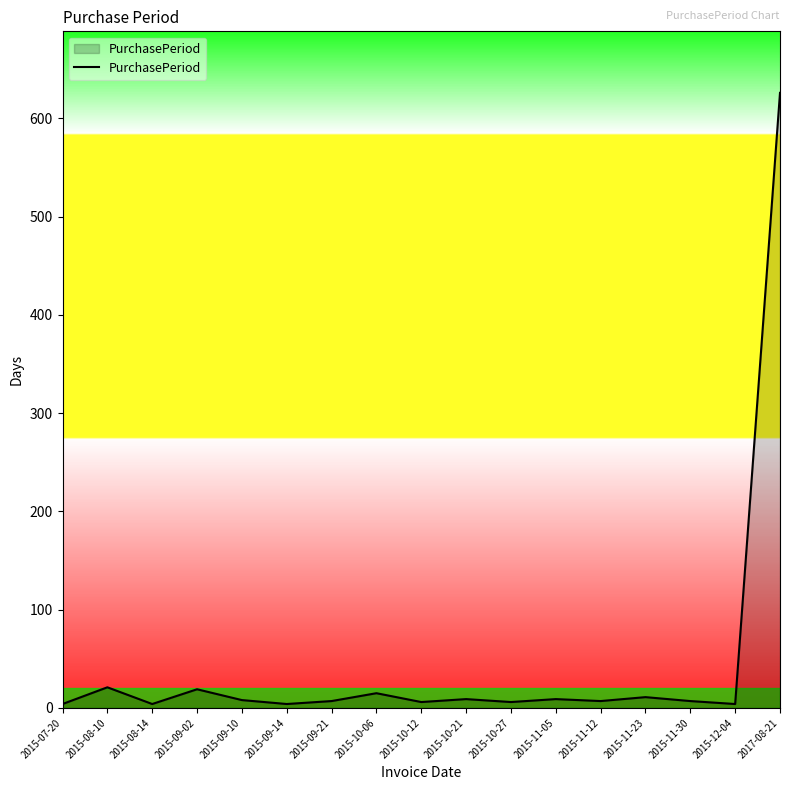

What is the maximum value shown in the chart?

626